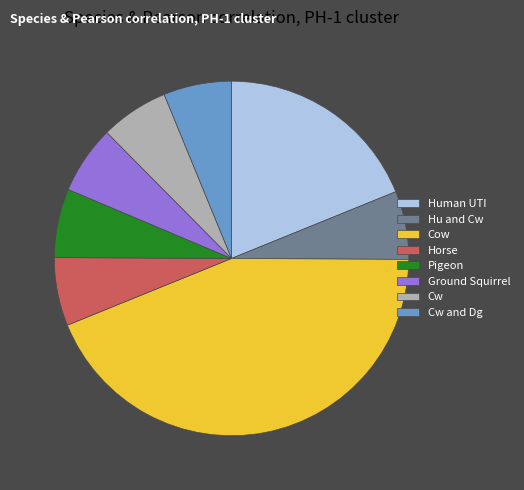

True or false: Cw accounts for 6% of the total.

True